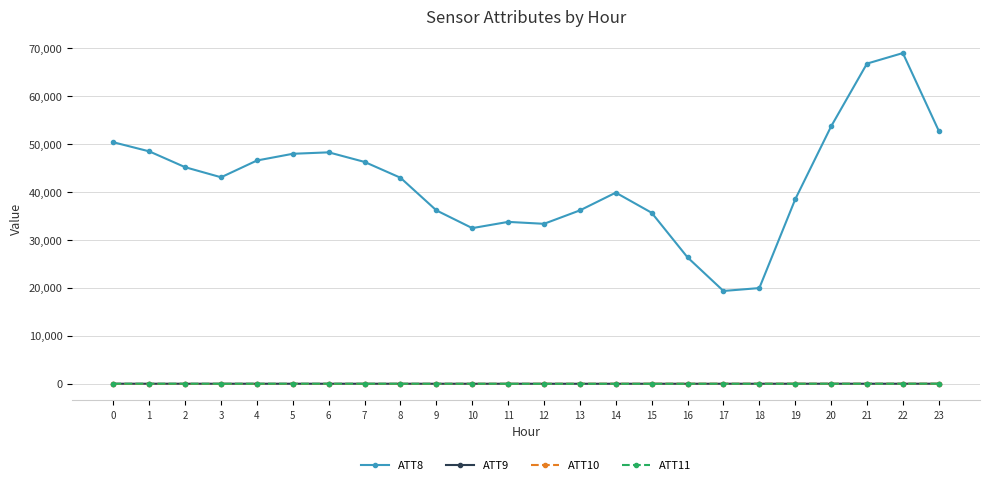

Which series has the widest spread of values?

ATT8